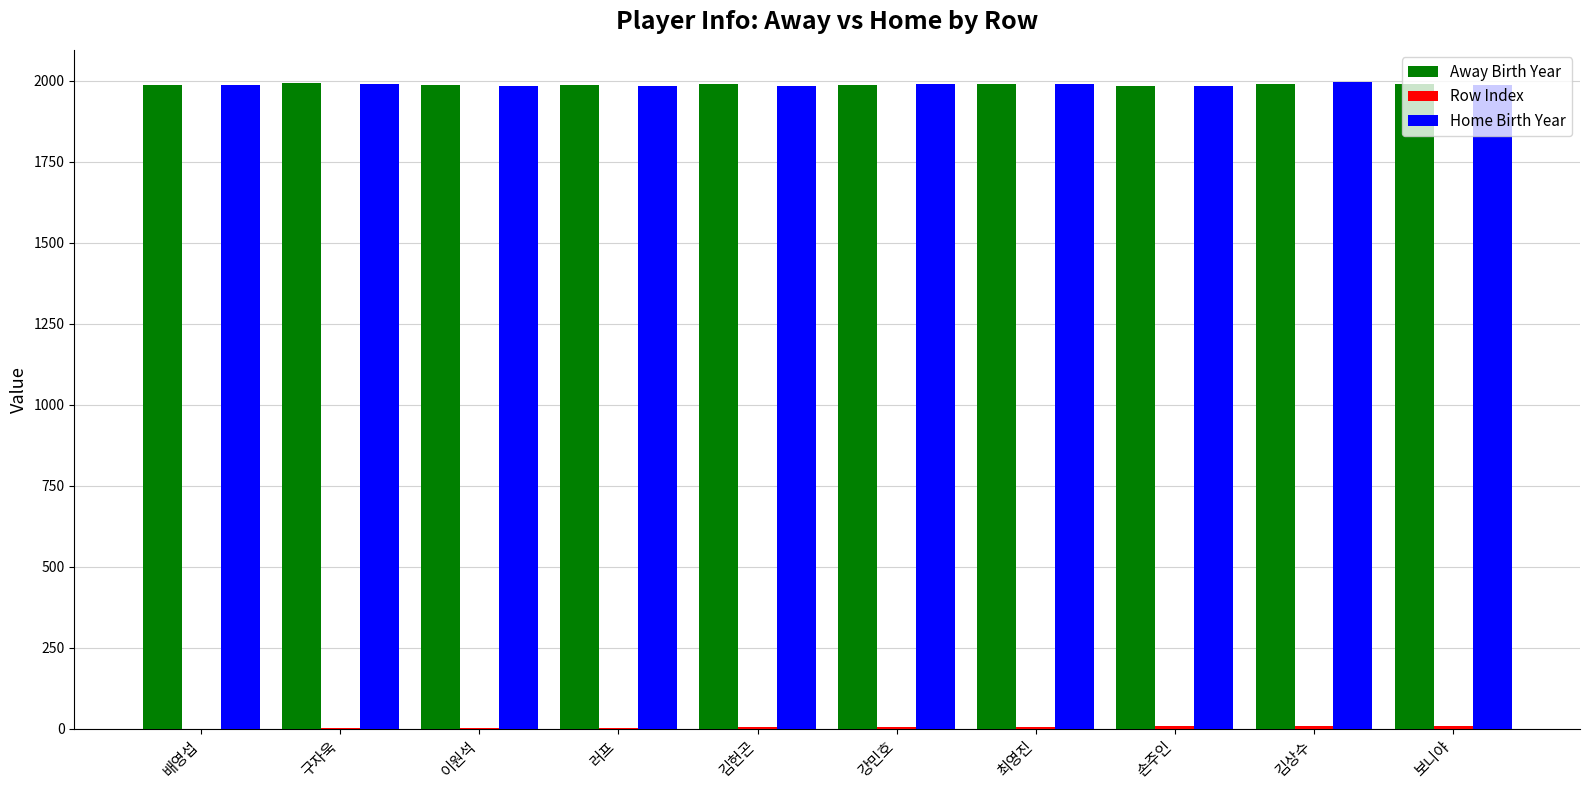

What is the sum of all Home Birth Year values?

19865